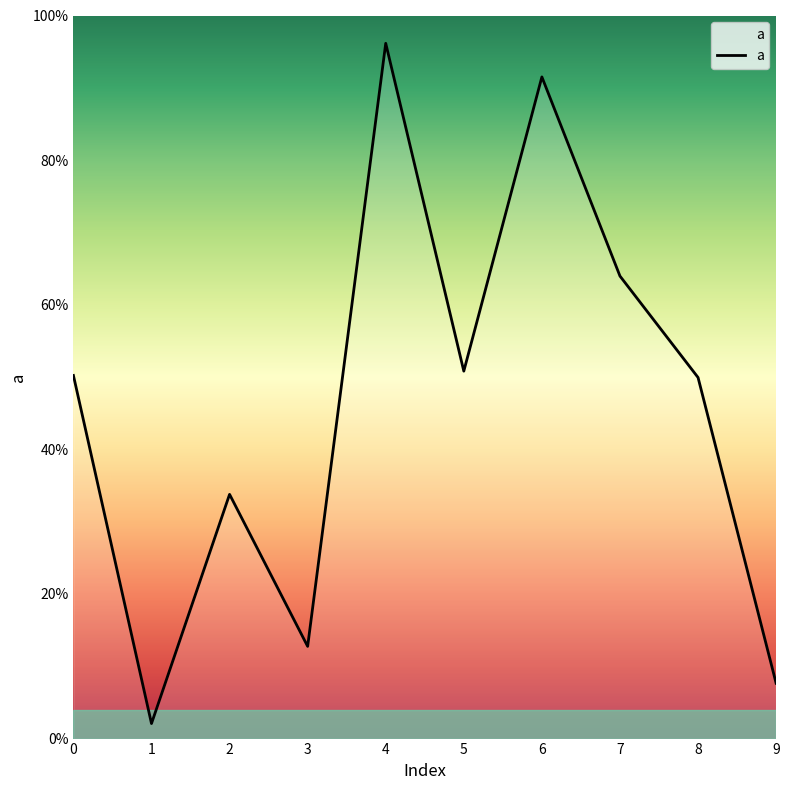

Does the chart have visible grid lines?

No